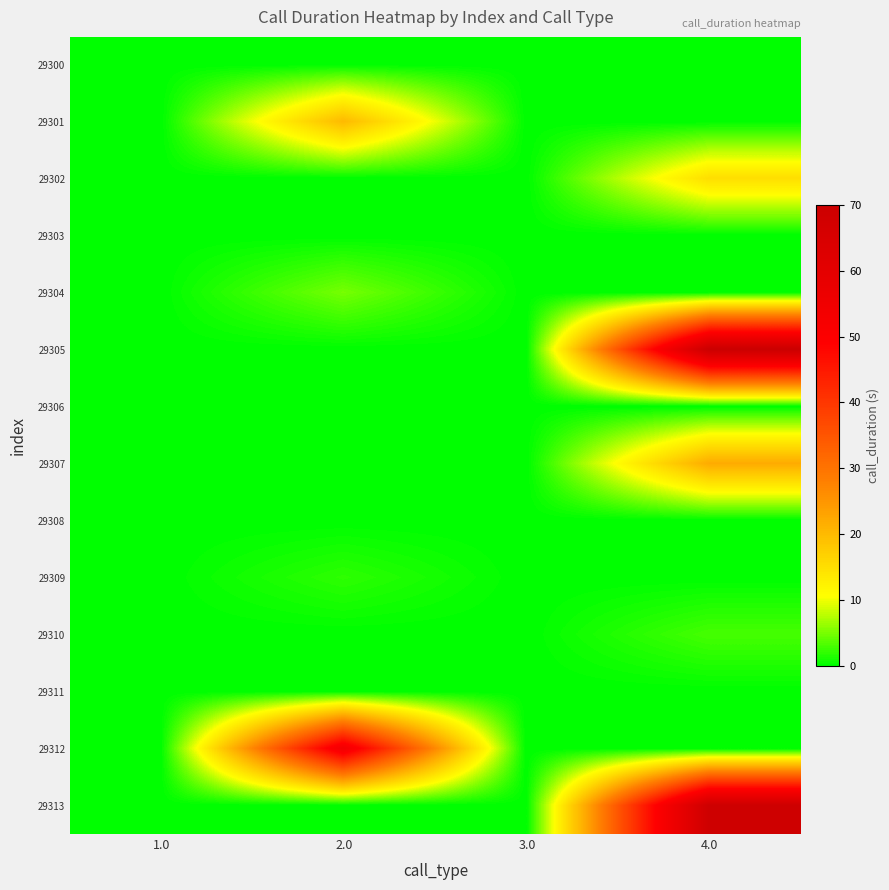

Reading left to right, transcribe all the data shown in this chart.

29300: 1.0=0	2.0=0	3.0=0	4.0=0
29301: 1.0=0	2.0=20	3.0=0	4.0=0
29302: 1.0=0	2.0=0	3.0=0	4.0=15
29303: 1.0=0	2.0=0	3.0=0	4.0=0
29304: 1.0=0	2.0=5	3.0=0	4.0=0
29305: 1.0=0	2.0=0	3.0=0	4.0=70
29306: 1.0=0	2.0=0	3.0=0	4.0=0
29307: 1.0=0	2.0=0	3.0=0	4.0=22
29308: 1.0=0	2.0=0	3.0=0	4.0=0
29309: 1.0=0	2.0=2	3.0=0	4.0=0
29310: 1.0=0	2.0=0	3.0=0	4.0=3
29311: 1.0=0	2.0=0	3.0=0	4.0=0
29312: 1.0=0	2.0=54	3.0=0	4.0=0
29313: 1.0=0	2.0=0	3.0=0	4.0=69